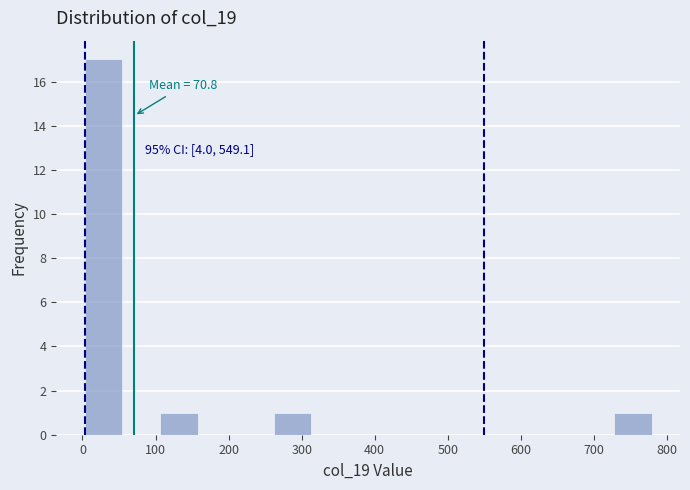

Which range on the x-axis has the tallest bar?

0 to 50